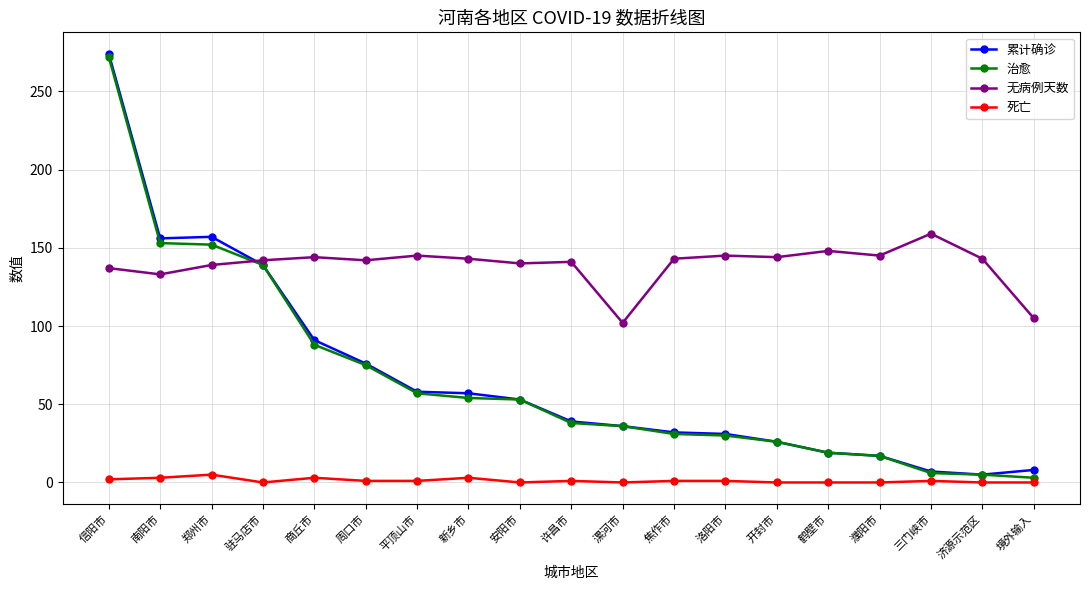

At which label does 治愈 reach its peak?

信阳市